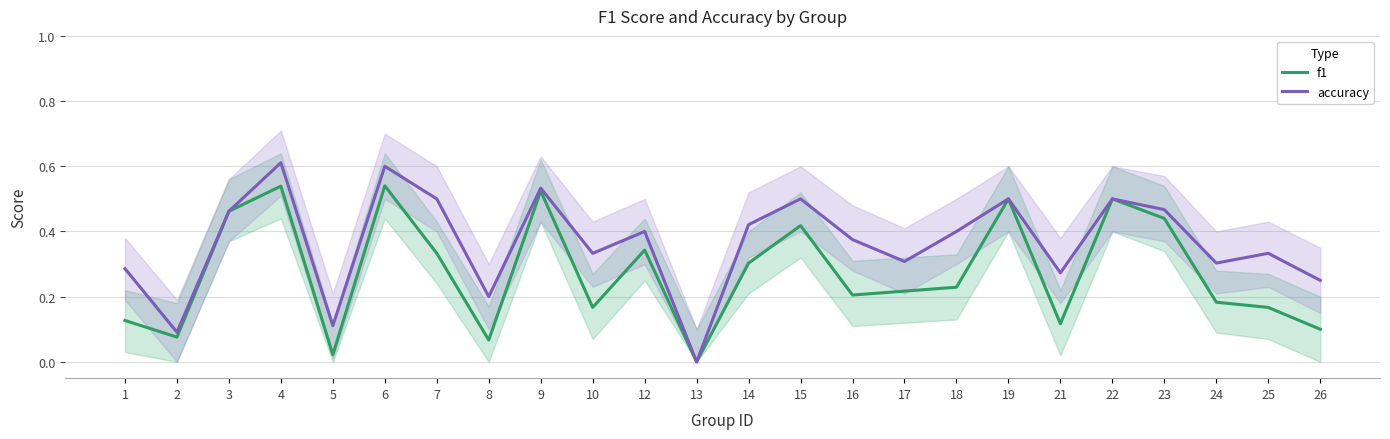

What value does the accuracy series have at 18?

0.4